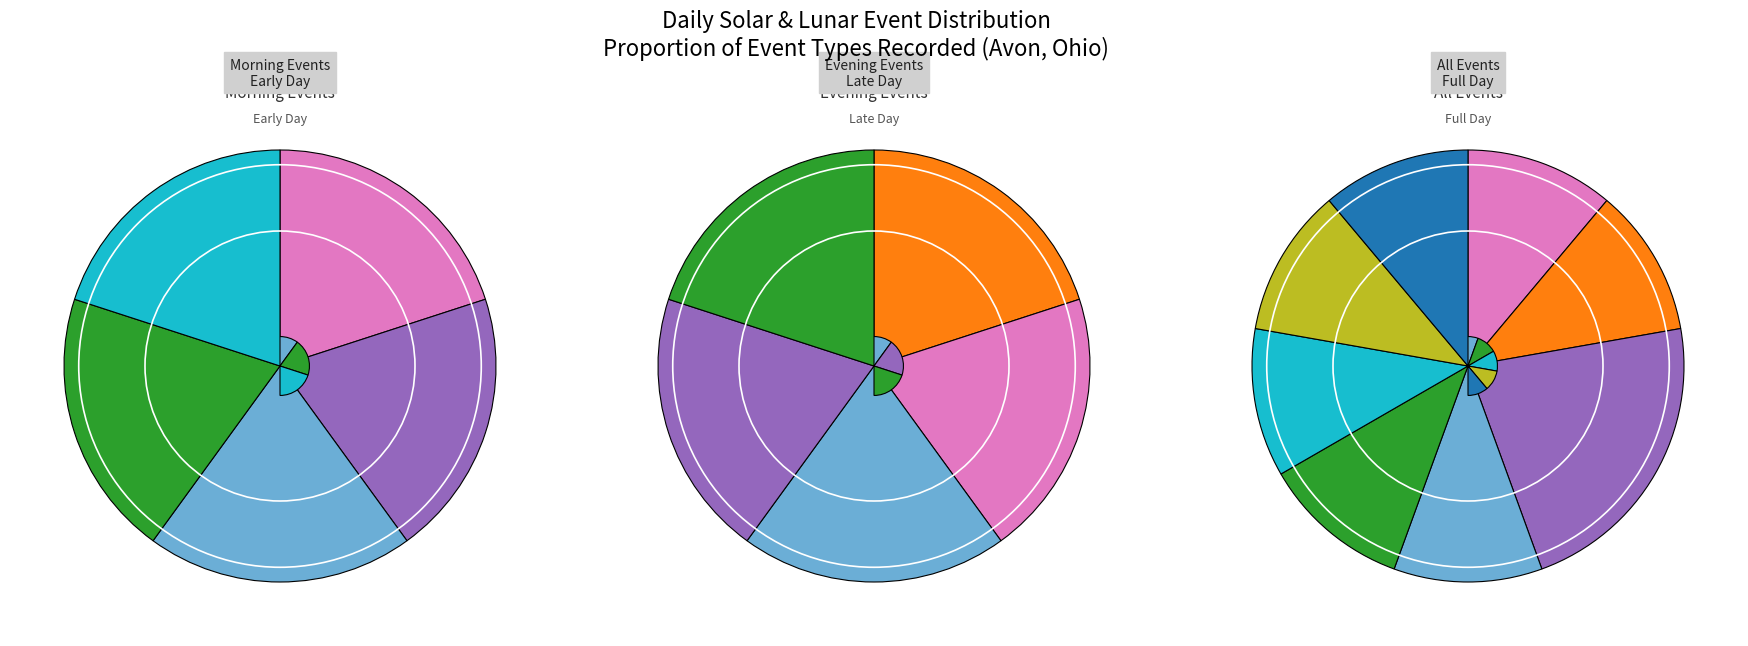

Rank the categories by value from highest to lowest.

Twi A, Twi N, Twi, Sunrise, Moonrise, Solar noon, Sunset, Moonset